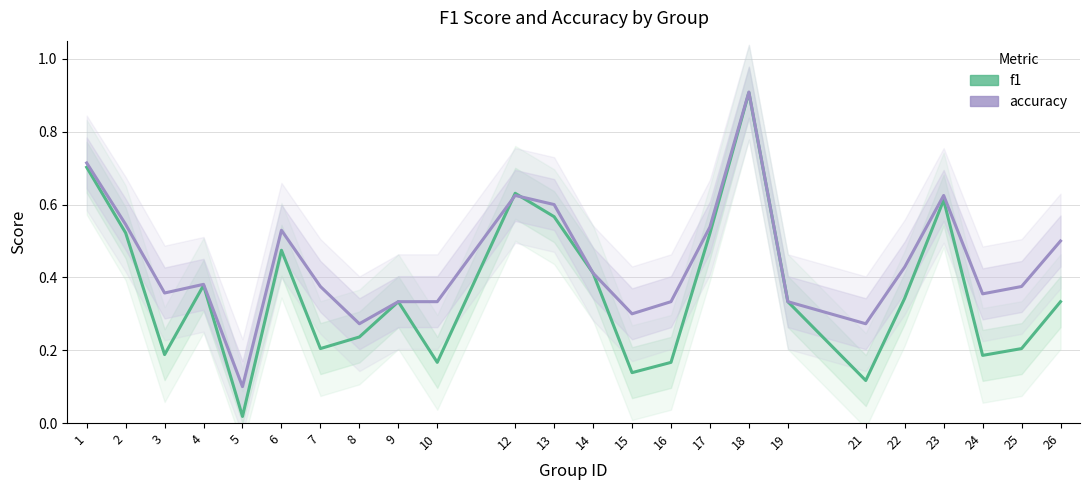

Where is f1 nearest to the value 0?

5